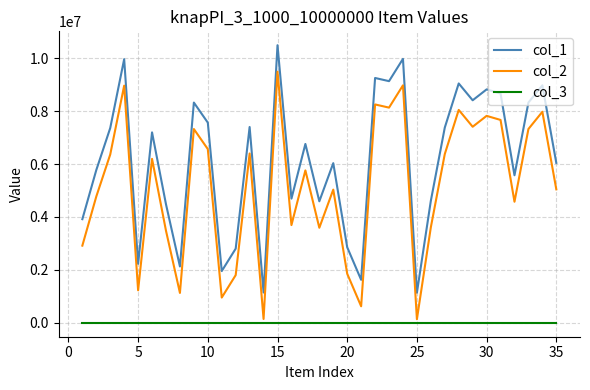

What is the greatest value displayed?

10489511